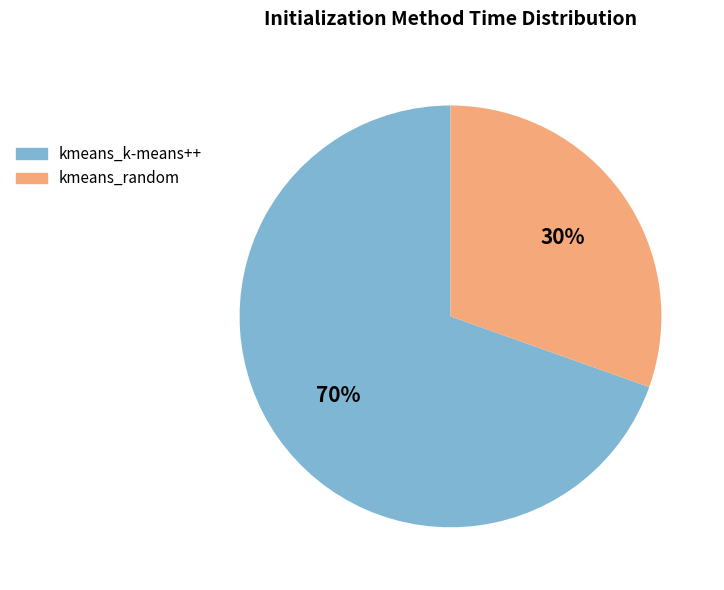

What is the ratio of the value at kmeans_random to the value at kmeans_k-means++?

0.4